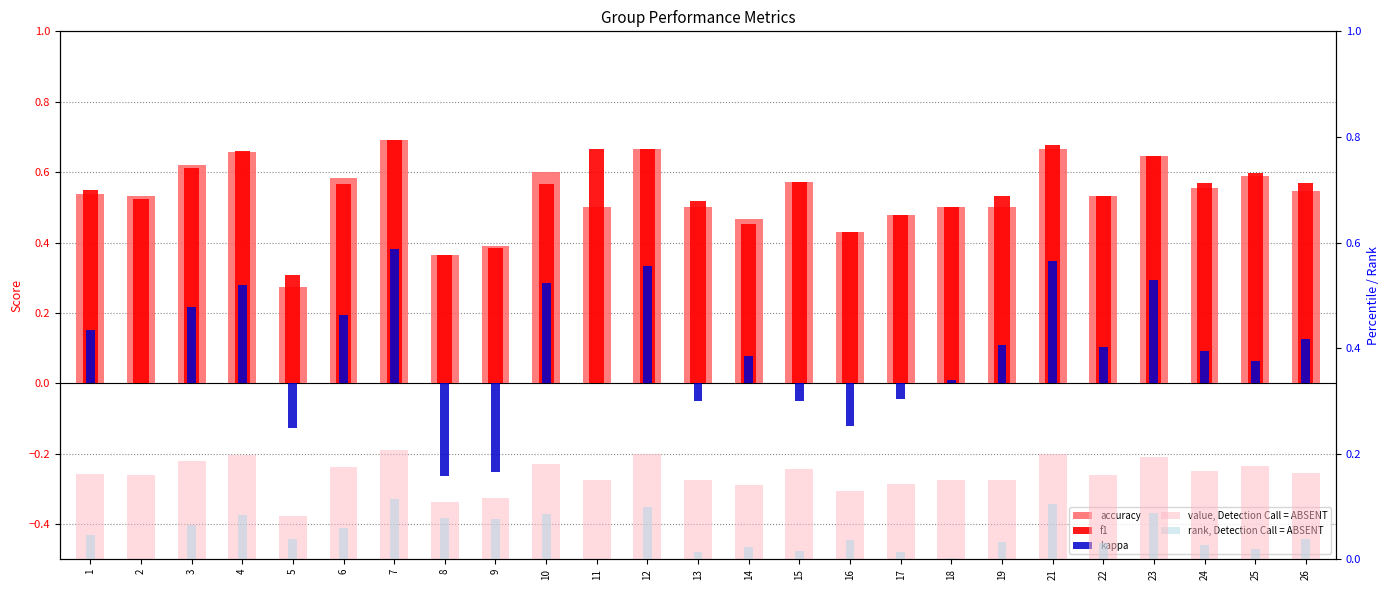

Is it true that rank, Detection Call = ABSENT equals 0.1 at 5?

False